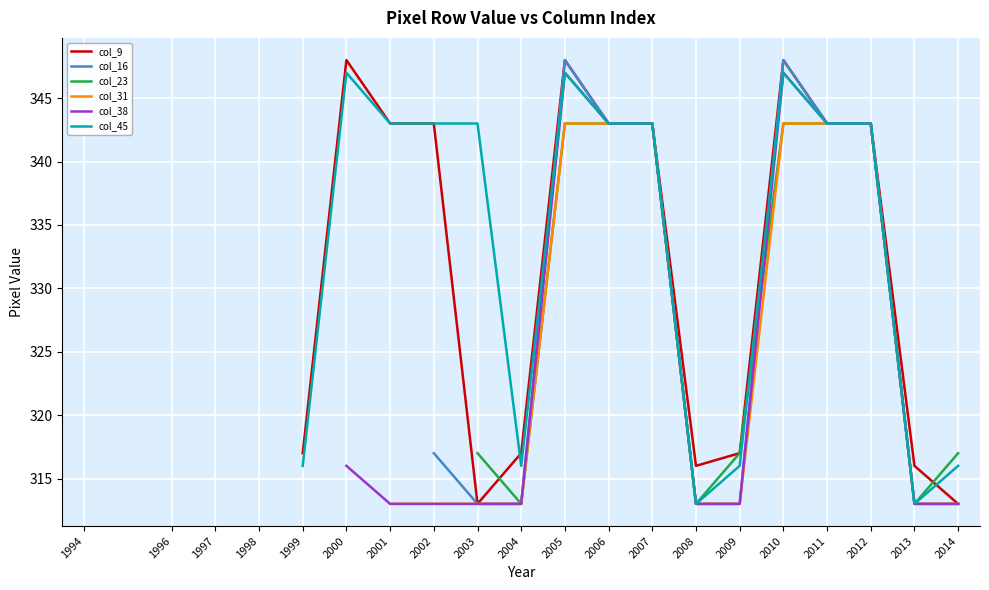

At which label does col_23 reach its minimum?

1994